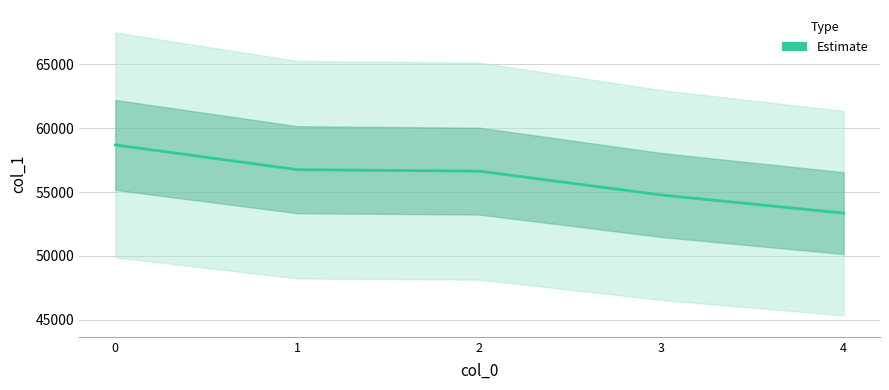

List the labels in order of value, smallest first.

4, 3, 2, 1, 0